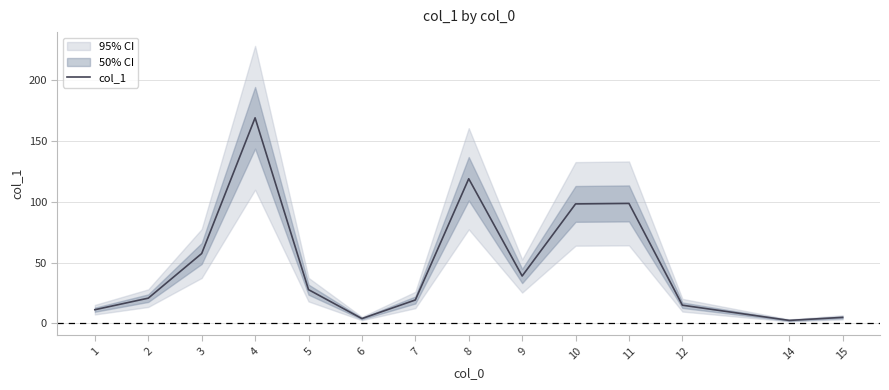

What is the difference between the second highest and second lowest values?

115.0